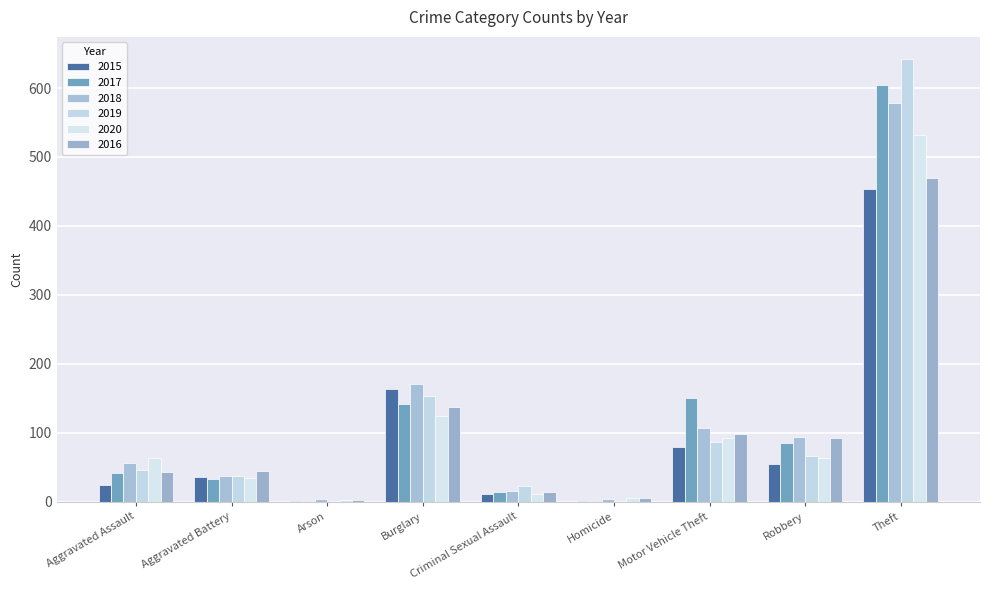

At which category is the sum across all series the highest?

Theft